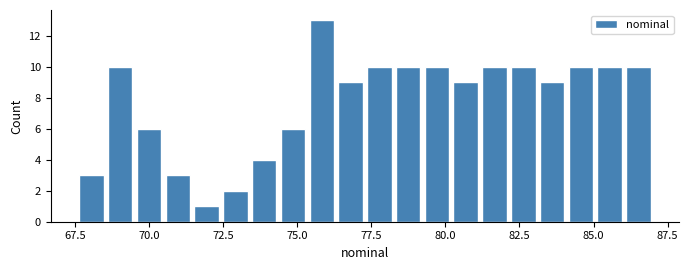

Read against the x-axis, roughly where is the centre of the tallest bar?

76.0